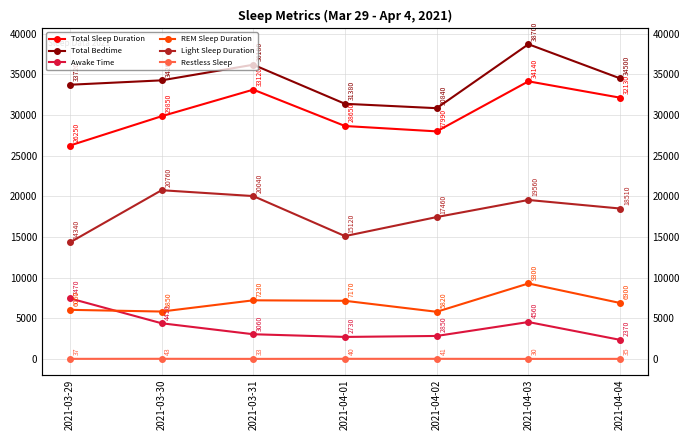

Is it true that Total Bedtime equals 18391 at 2021-03-29?

False